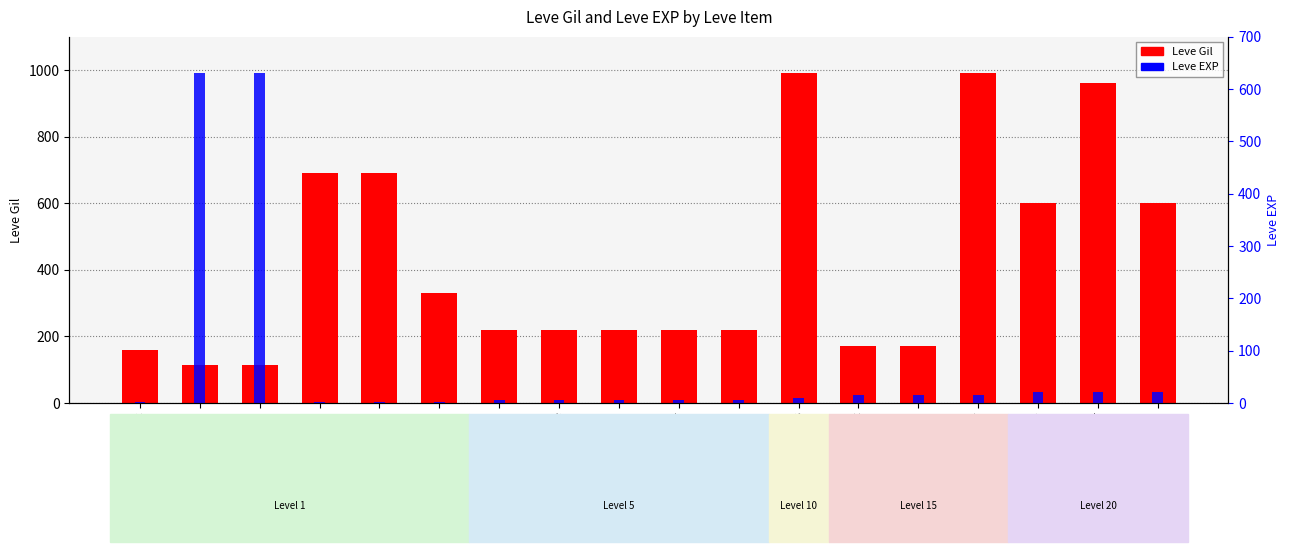

Which series has the largest total across all categories?

Leve Gil